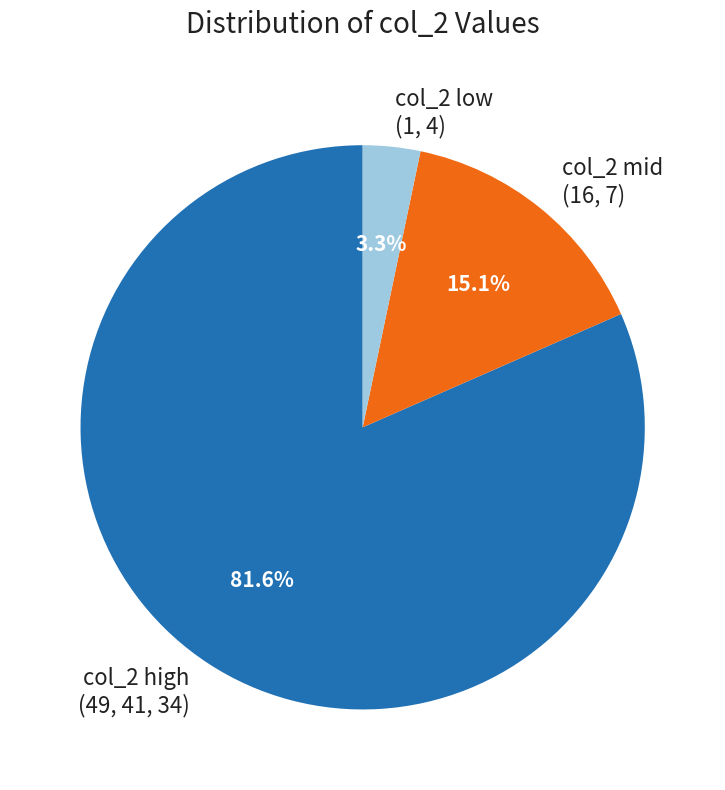

Combined, what portion of the pie is col_2 mid (16, 7) and col_2 low (1, 4)?

18.4%